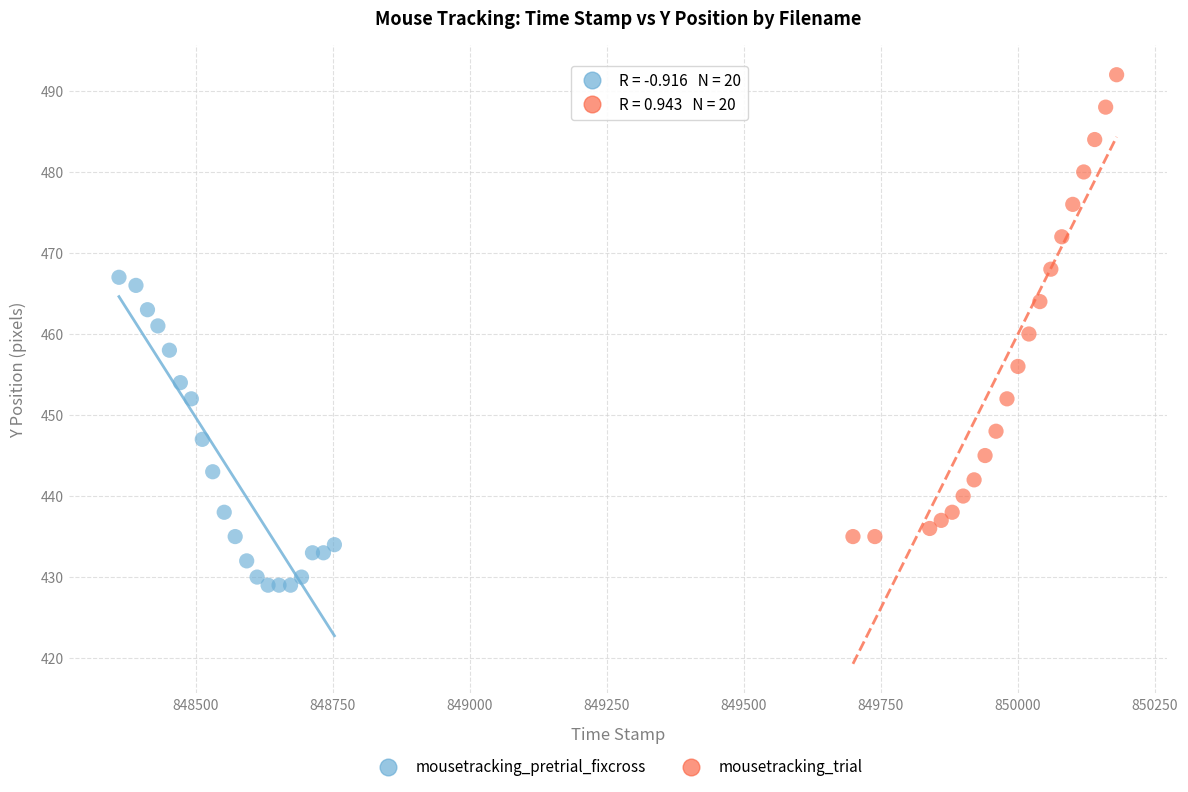

Which series has the largest Y range (max minus min)?

mousetracking_trial